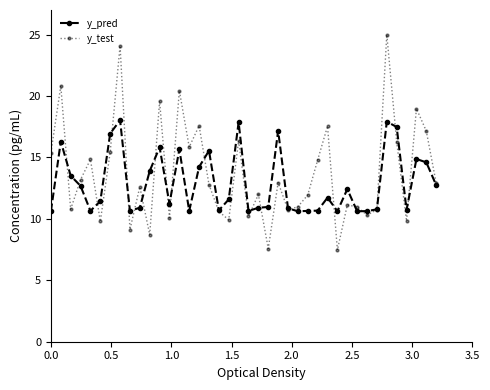

Rank the series by their maximum value, from lowest to highest.

y_pred, y_test